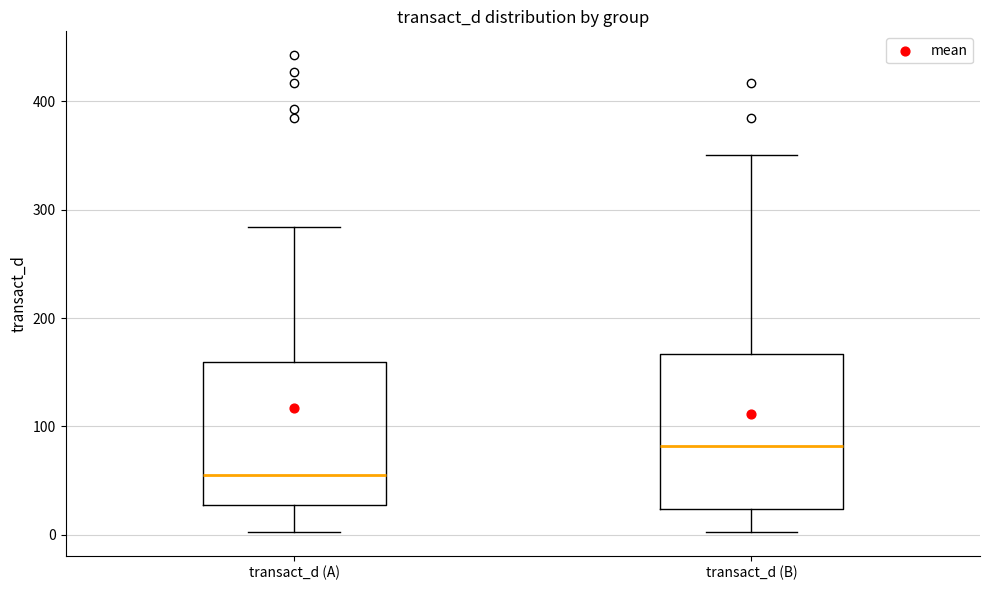

Which box is the tallest, from its lower edge to its upper edge?

transact_d (B)